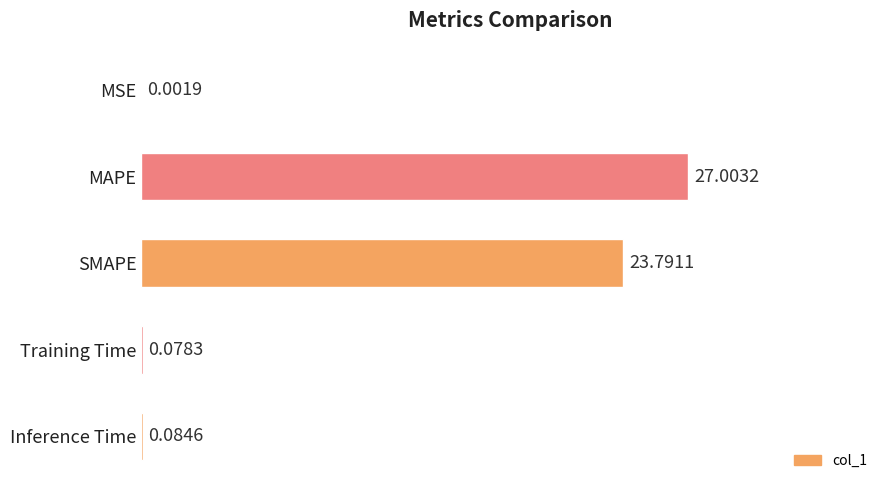

Between Training Time and Inference Time, which is larger?

Inference Time